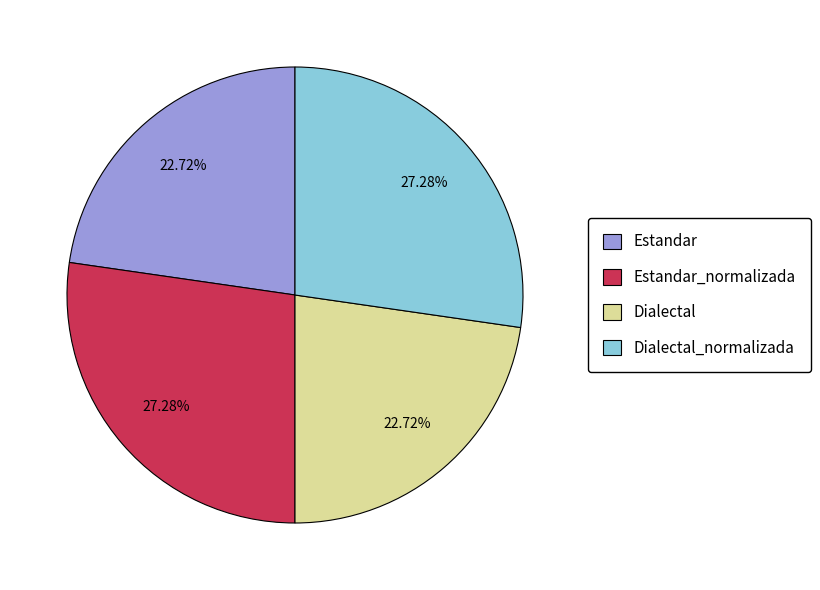

Is the sum of Estandar and Dialectal greater than half?

No